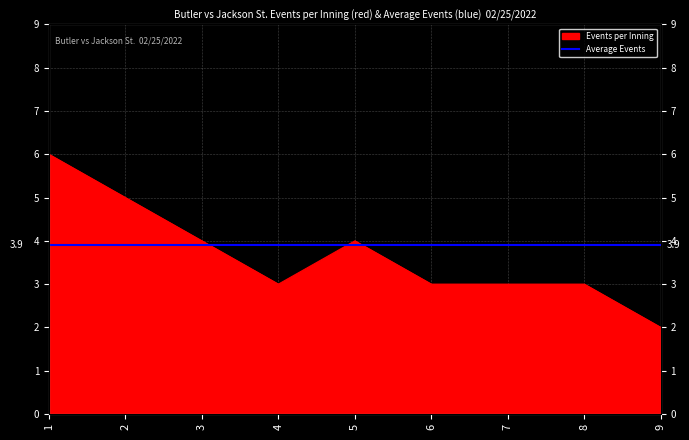

Reading right to left, what are all the values shown in this chart?

2	3	3	3	4	3	4	5	6